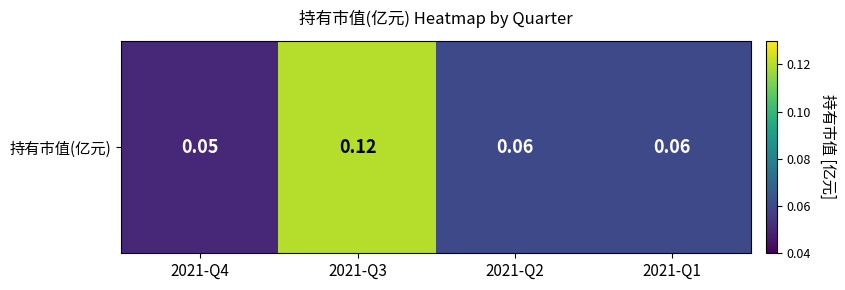

Reading left to right, what are all the values shown in this chart?

0.1	0.1	0.1	0.1